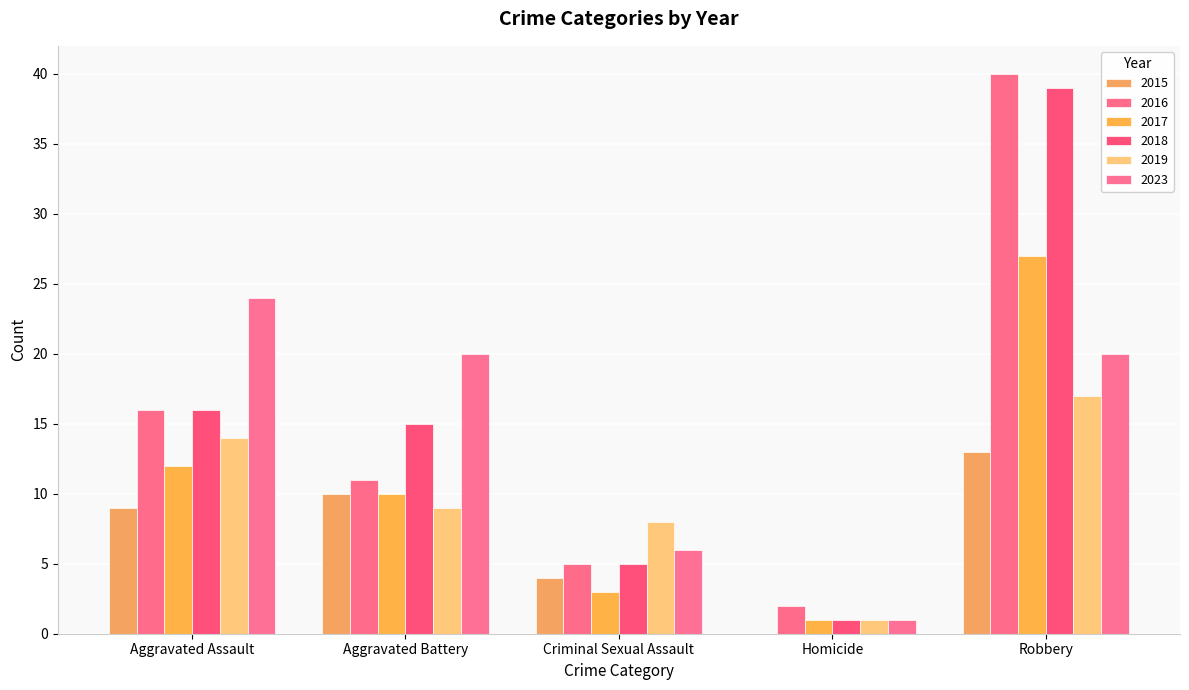

What is the difference between the 2019 values at Aggravated Assault and Robbery?

3